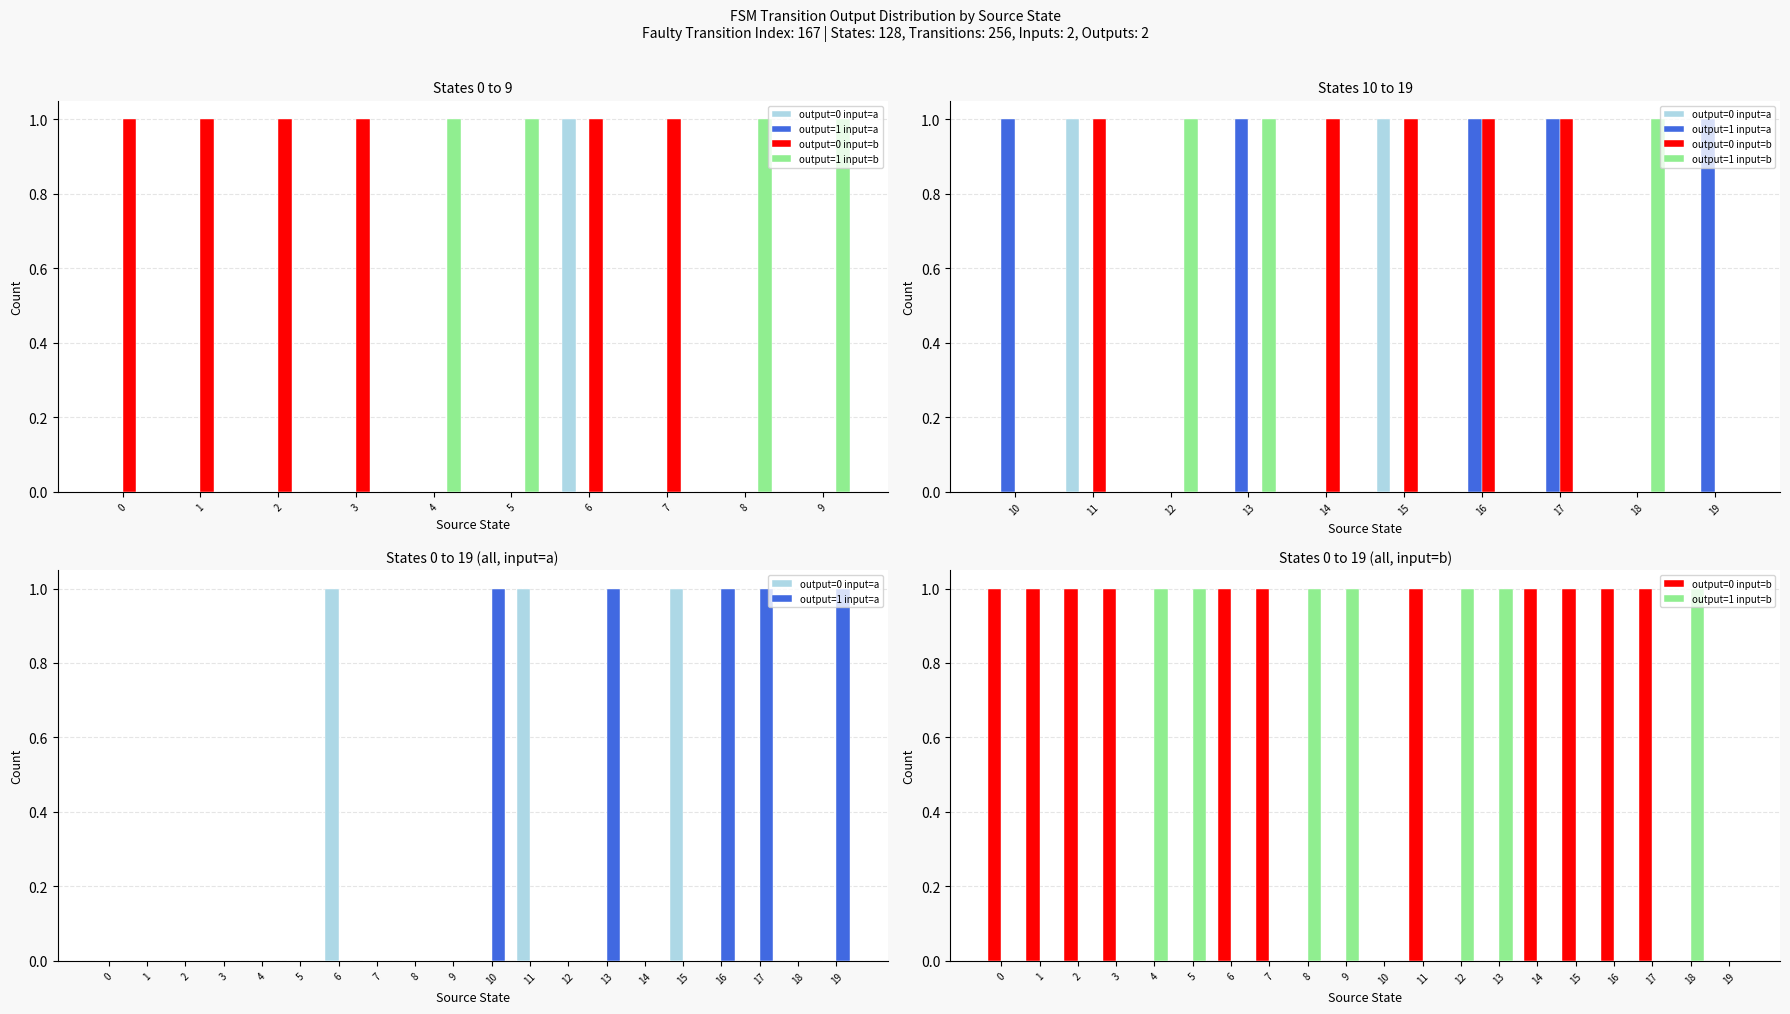

What are all the series names shown in the legend?

output=0 input=a, output=1 input=a, output=0 input=b, output=1 input=b